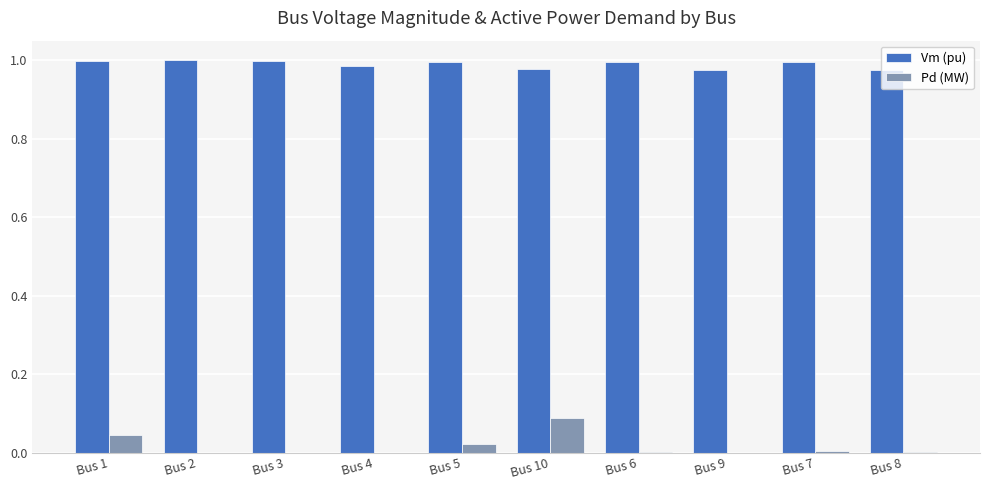

Is the value of Pd (MW) at Bus 8 greater than the value of Vm (pu) at Bus 4?

No